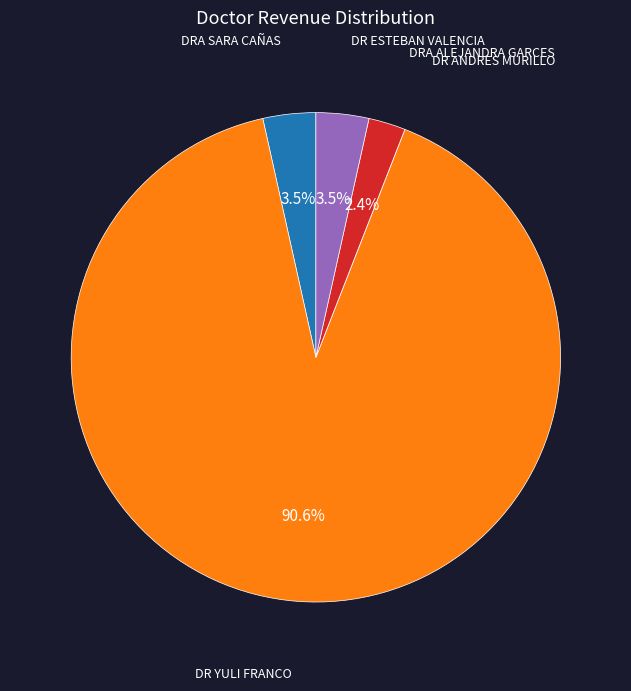

How much of the chart is everything except DR ESTEBAN VALENCIA?

96.5%